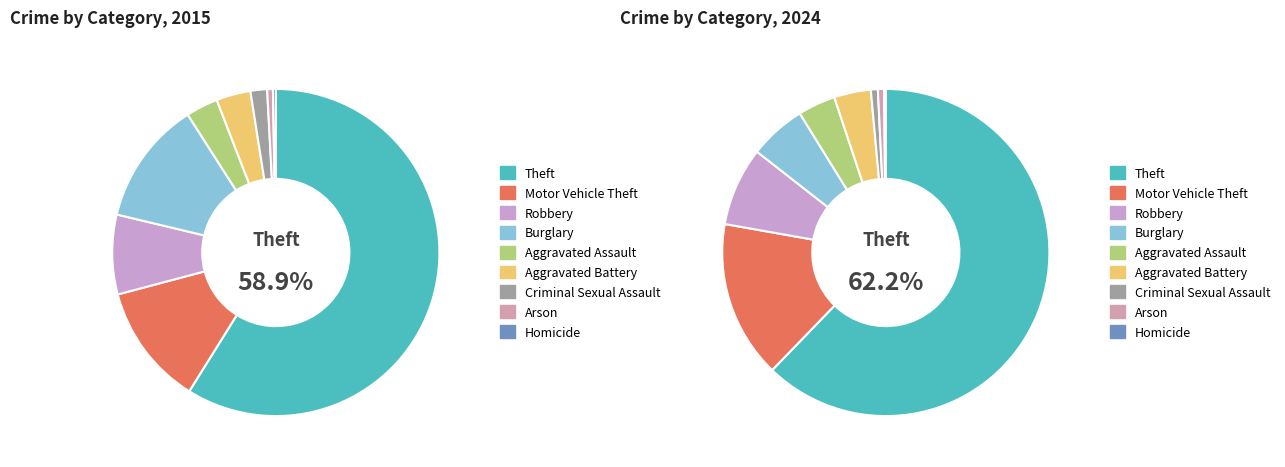

How many segments does this pie chart have?

9